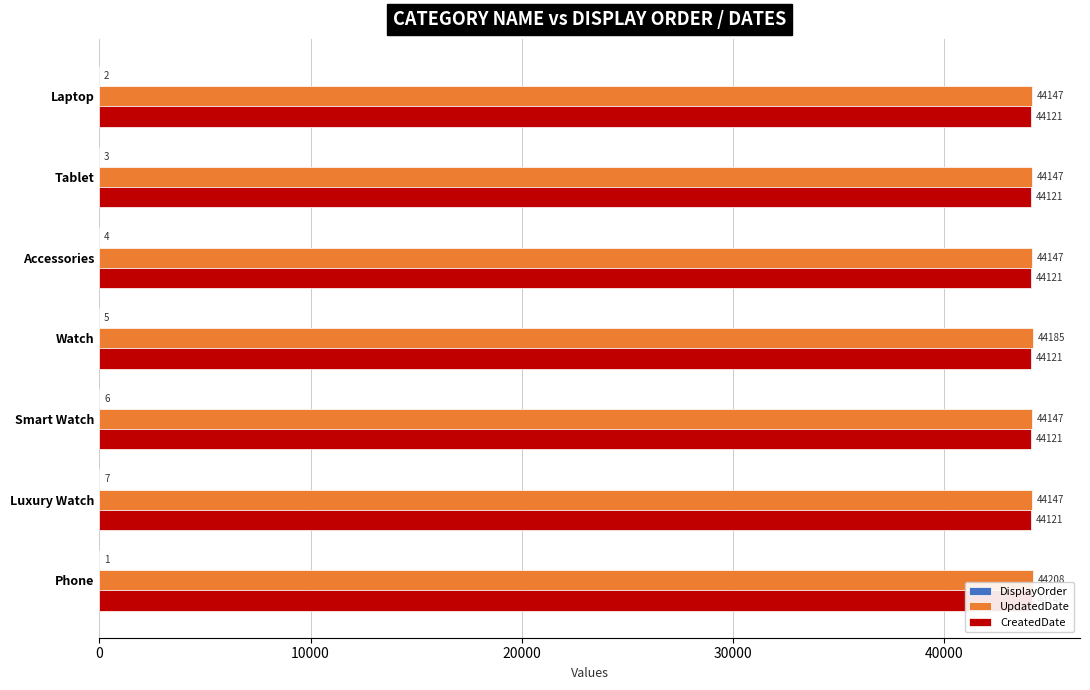

Which series has the widest spread of values?

UpdatedDate